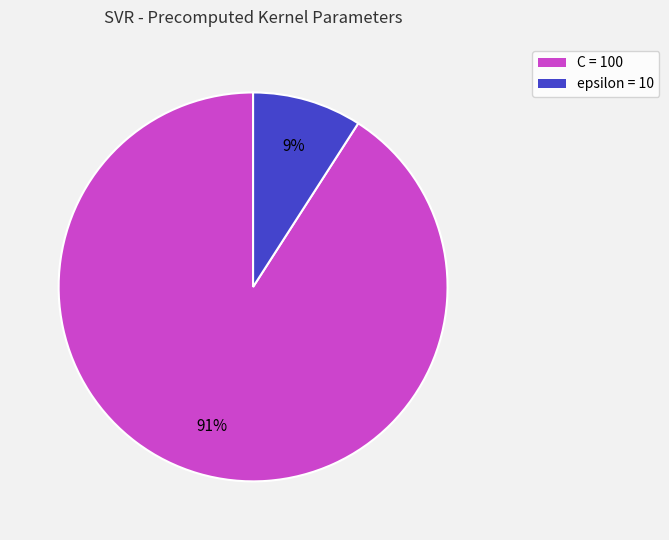

Count the number of slices in the pie.

2